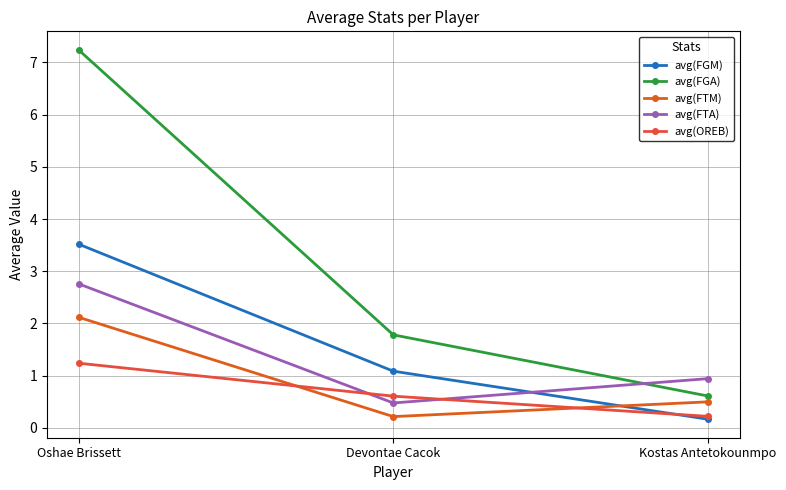

True or false: avg(FGM) has a value of 6.2 at Oshae Brissett.

False